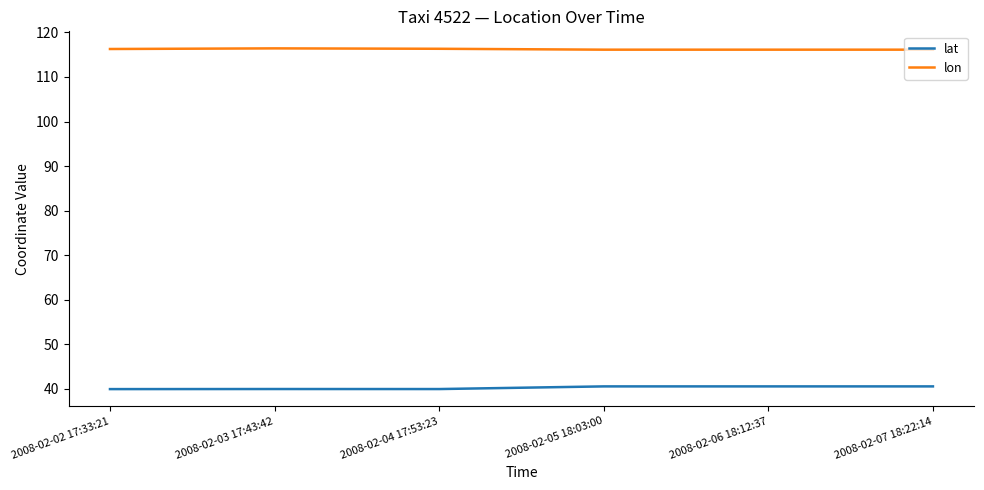

Is the value of lon at 2008-02-03 17:43:42 greater than the value of lat at 2008-02-05 18:03:00?

Yes